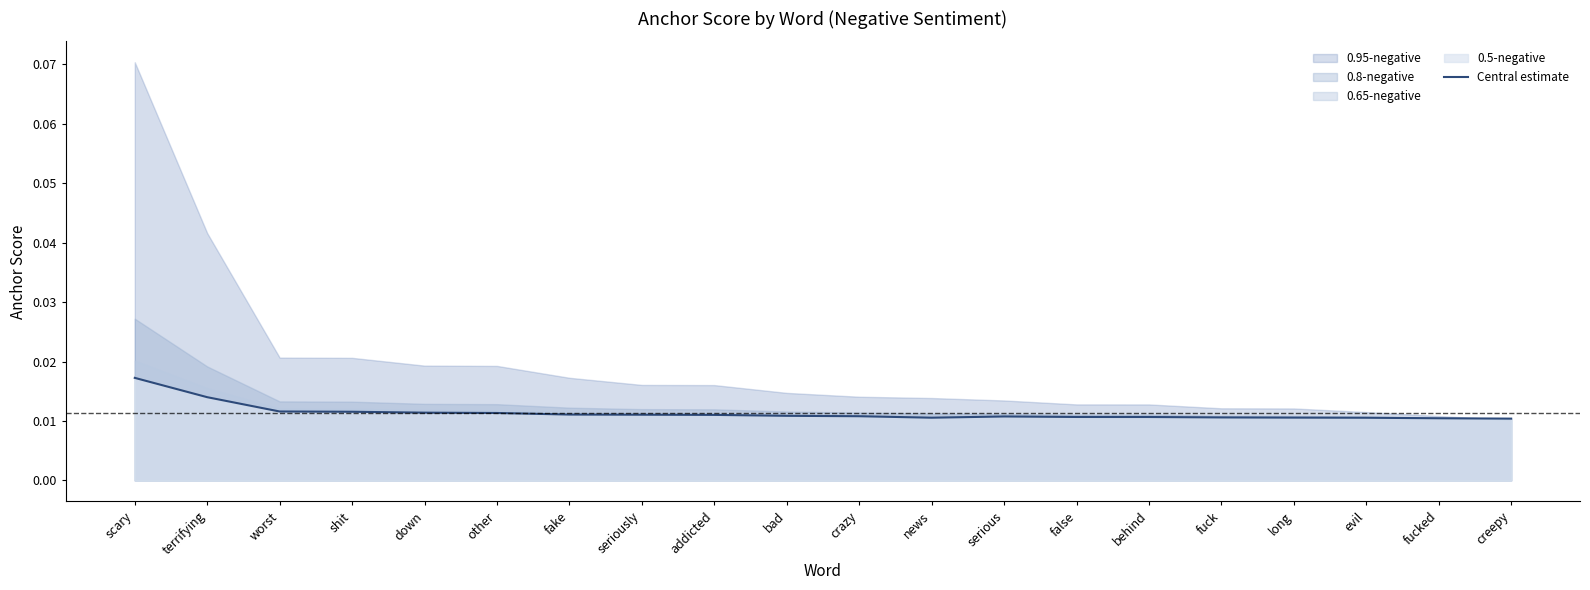

True or false: the data shows 0.0 at addicted.

False